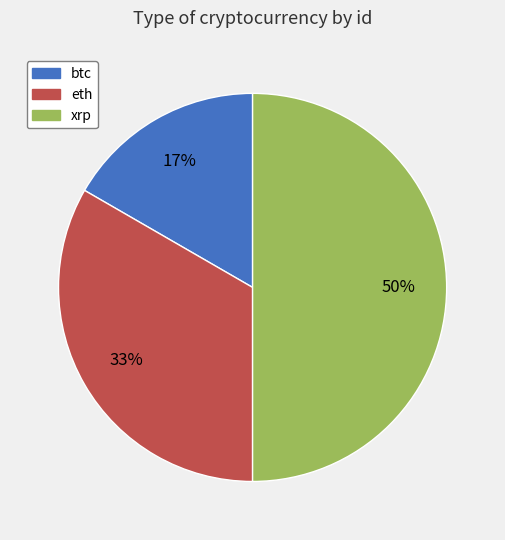

Is it true that eth is 33% of the pie?

True